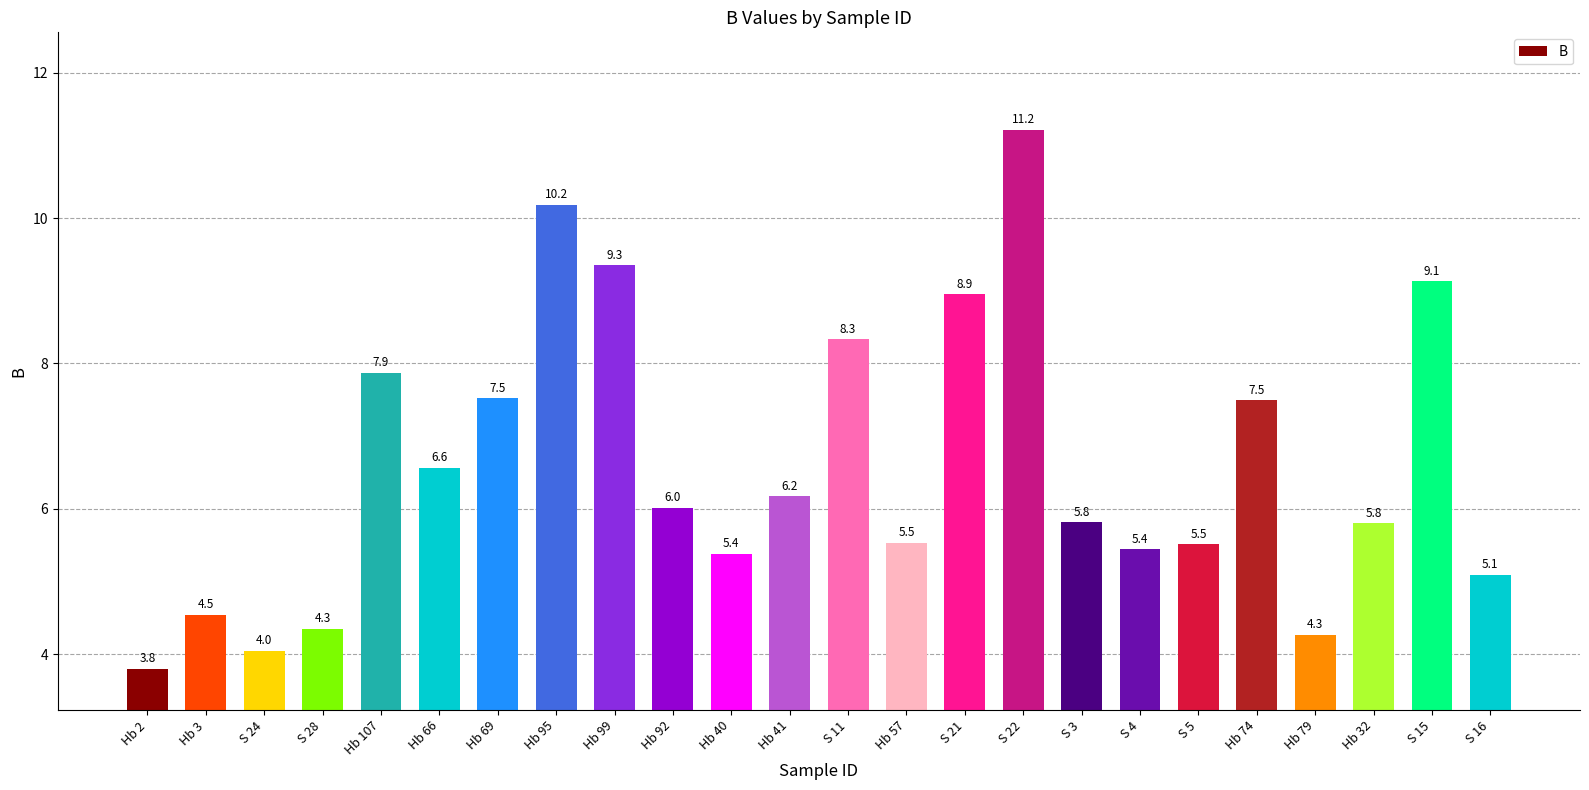

What is the change in value from S 21 to S 5?

-3.4